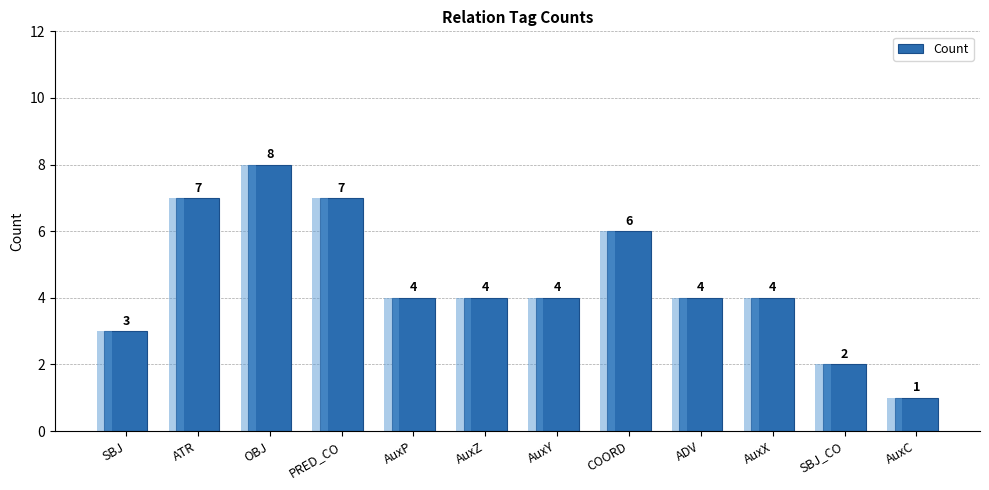

How many categories are shown in the chart?

12